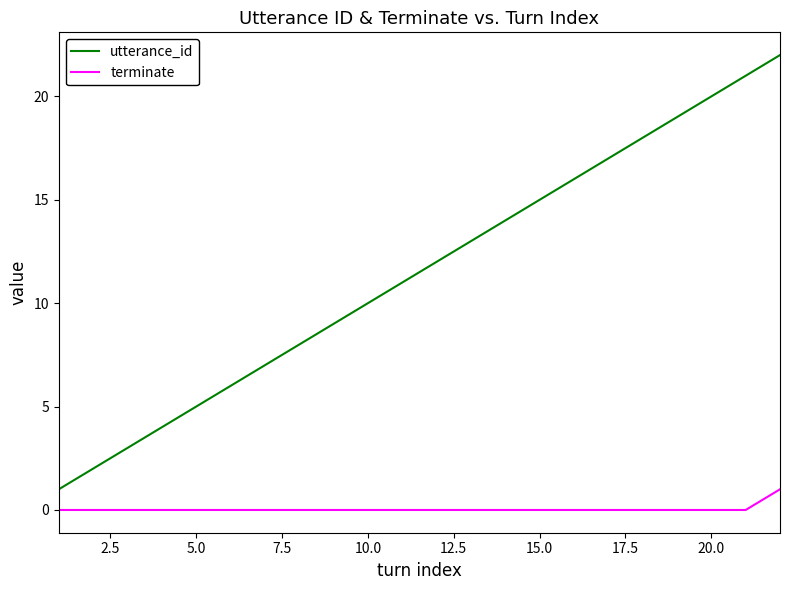

Which series has the widest spread of values?

utterance_id